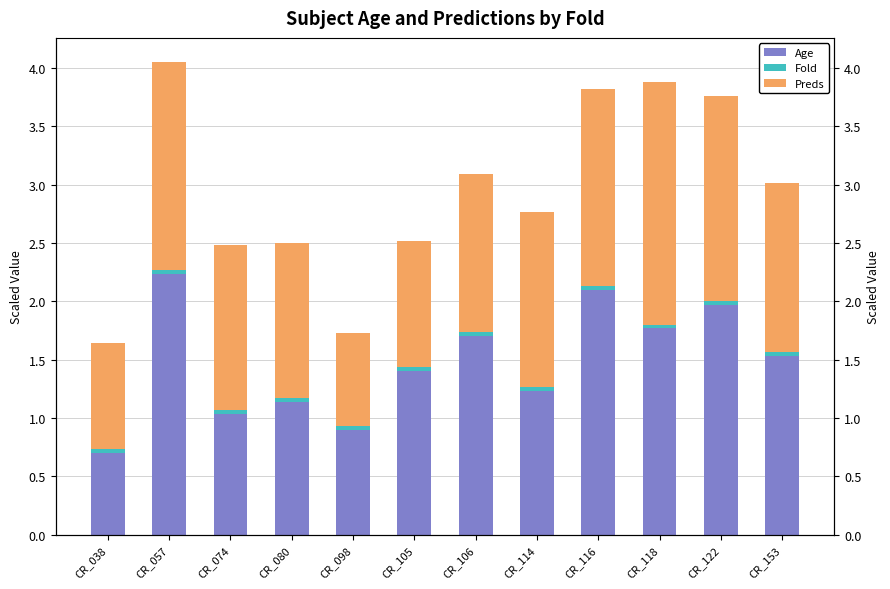

Reading left to right, extract all data points from this chart.

Age: CR_038=0.7	CR_057=2.2	CR_074=1.0	CR_080=1.1	CR_098=0.9	CR_105=1.4	CR_106=1.7	CR_114=1.2	CR_116=2.1	CR_118=1.8	CR_122=2.0	CR_153=1.5
Fold: CR_038=0.0	CR_057=0.0	CR_074=0.0	CR_080=0.0	CR_098=0.0	CR_105=0.0	CR_106=0.0	CR_114=0.0	CR_116=0.0	CR_118=0.0	CR_122=0.0	CR_153=0.0
Preds: CR_038=0.9	CR_057=1.8	CR_074=1.4	CR_080=1.3	CR_098=0.8	CR_105=1.1	CR_106=1.4	CR_114=1.5	CR_116=1.7	CR_118=2.1	CR_122=1.8	CR_153=1.5